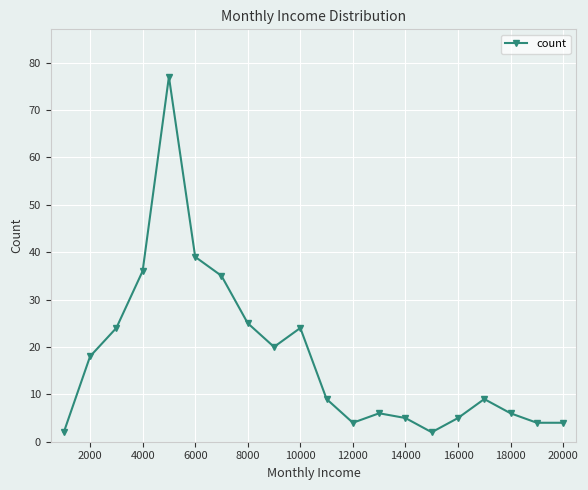

How many categories are shown in the chart?

20